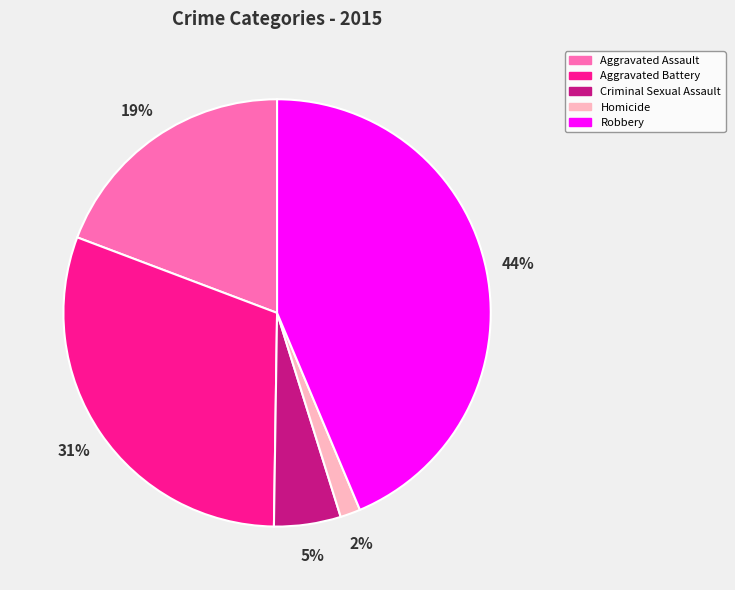

Which has a higher value, Robbery or Aggravated Battery?

Robbery